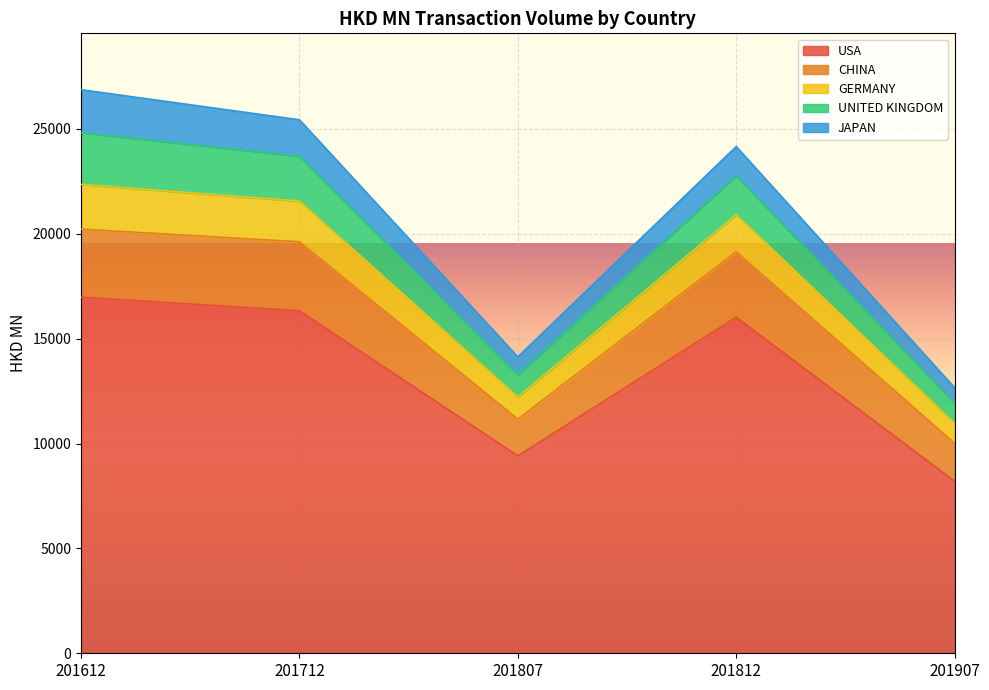

Read the USA value at 201812.

16020.3